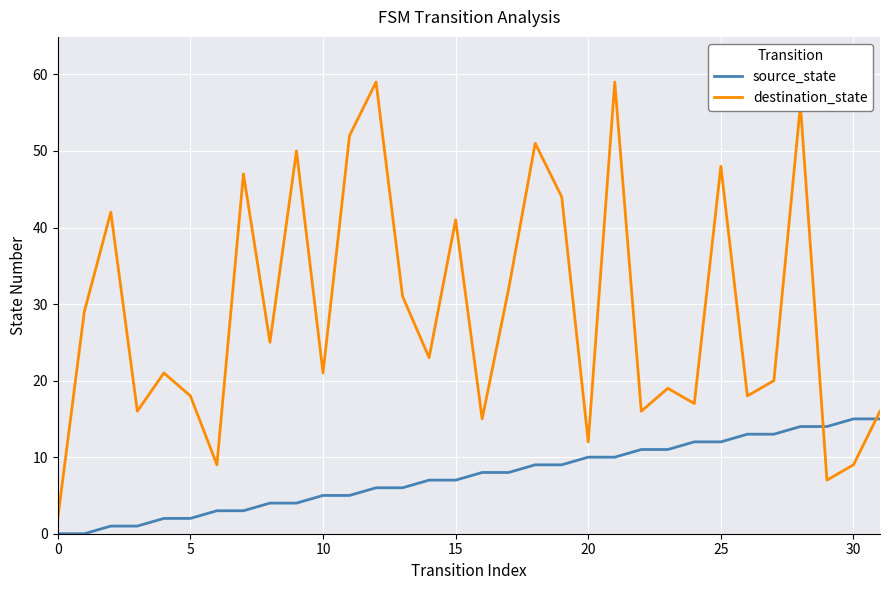

Which series has the largest total across all categories?

destination_state